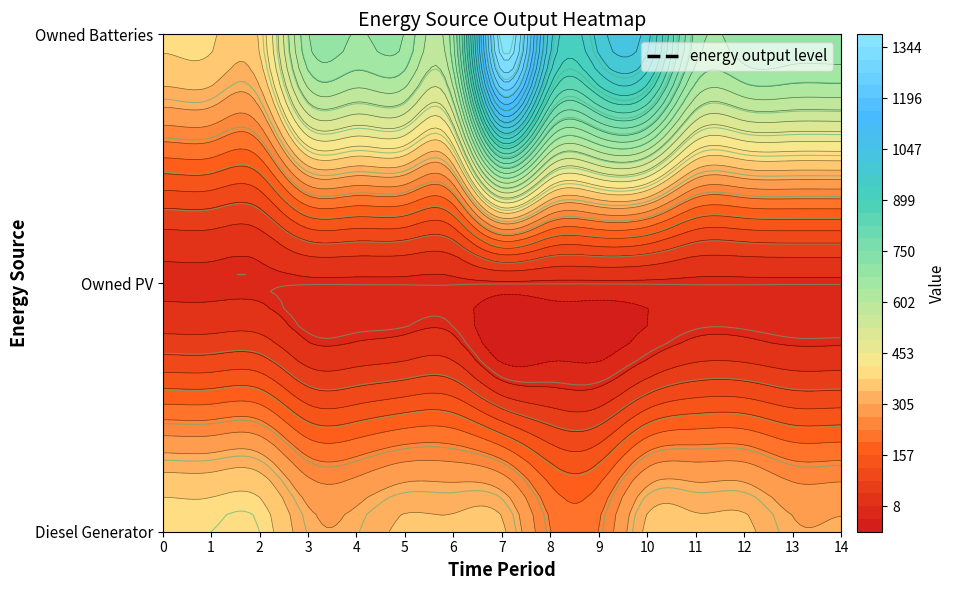

Reading left to right, what are all the values shown in this chart?

Diesel Generator: 400	400	400	318	318	349	349	349	232	232	350	350	350	310	310
Owned PV: 0	0	0	0	0	0	0	0	0	0	0	0	0	0	0
Owned Batteries: 386	386	386	673	673	673	673	1374	988	988	988	702	702	702	702